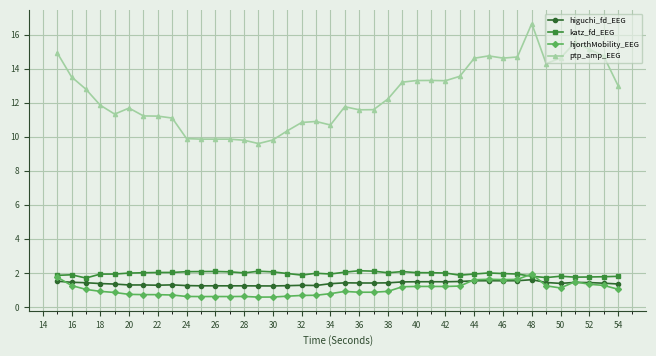

What is the value of the katz_fd_EEG point at the 38th from the left?

1.8